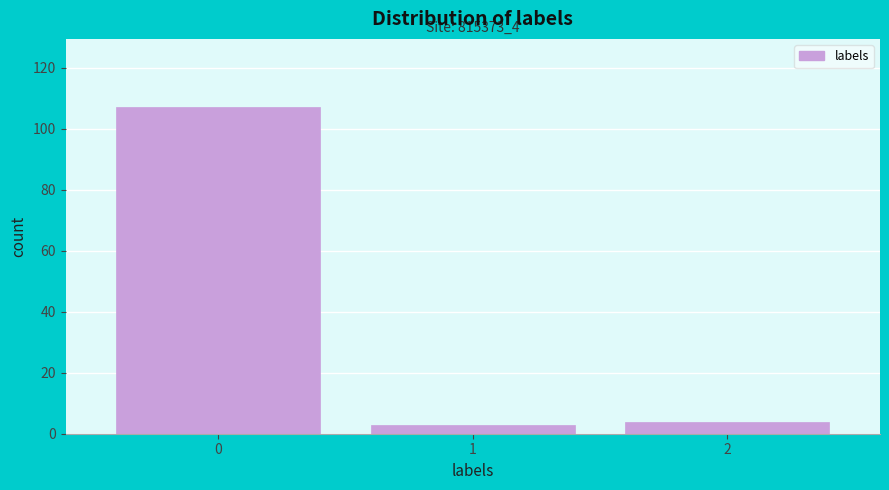

Reading right to left, list all the values displayed in this chart.

2=4	1=3	0=107